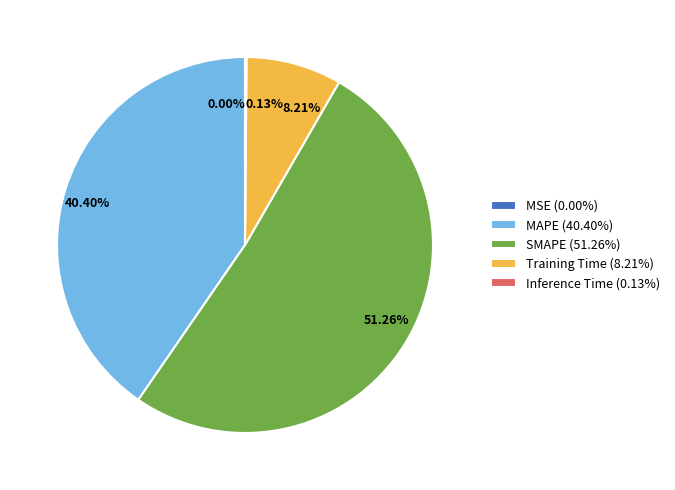

Which slice is the largest?

SMAPE